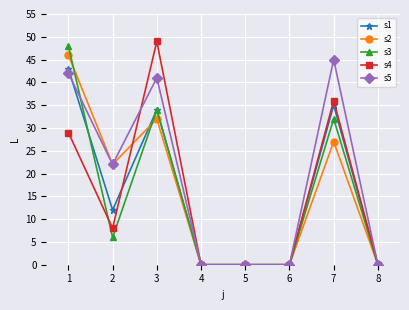

How many data points does each series have?

8